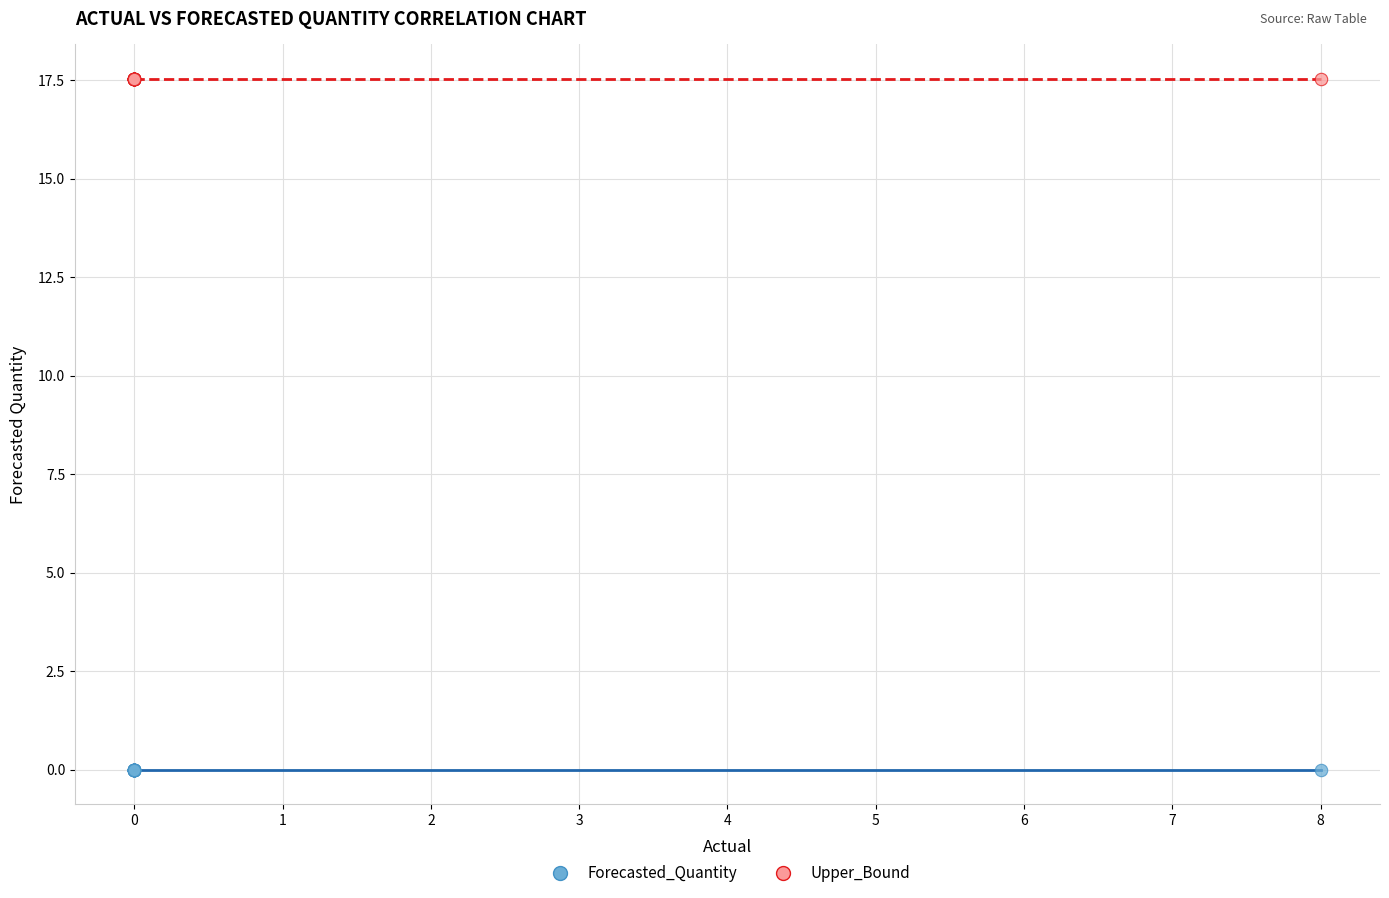

Which series reaches the maximum Y coordinate?

Upper_Bound